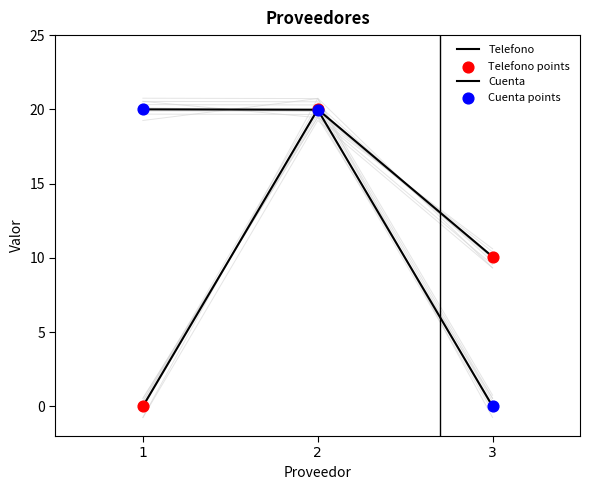

Is the value of Telefono points at 2 greater than the value of Cuenta points at 3?

Yes